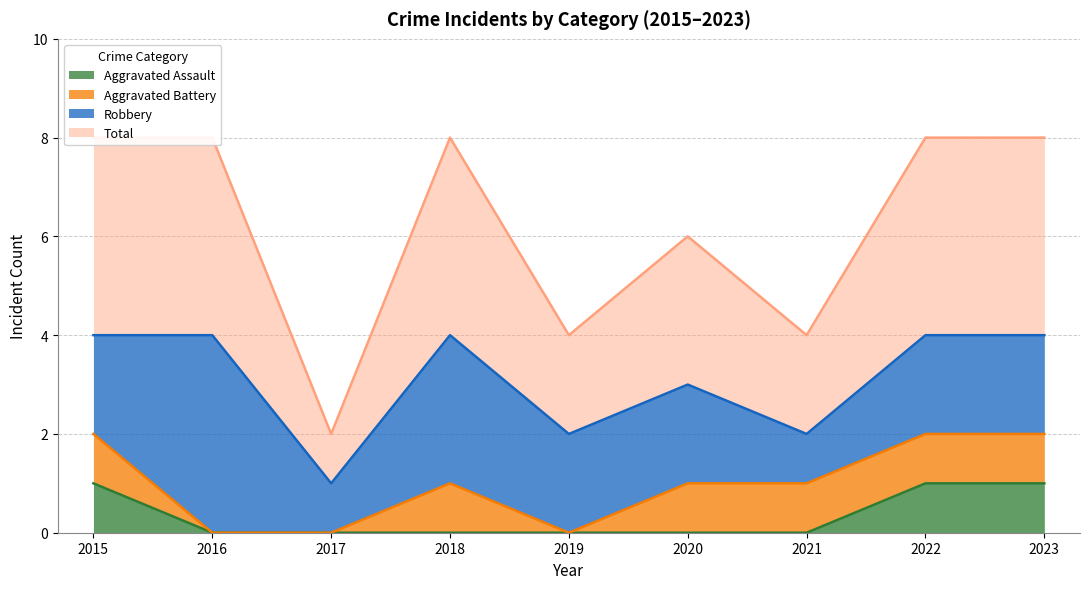

The value of Aggravated Assault at 2019 is -1. True or false?

False